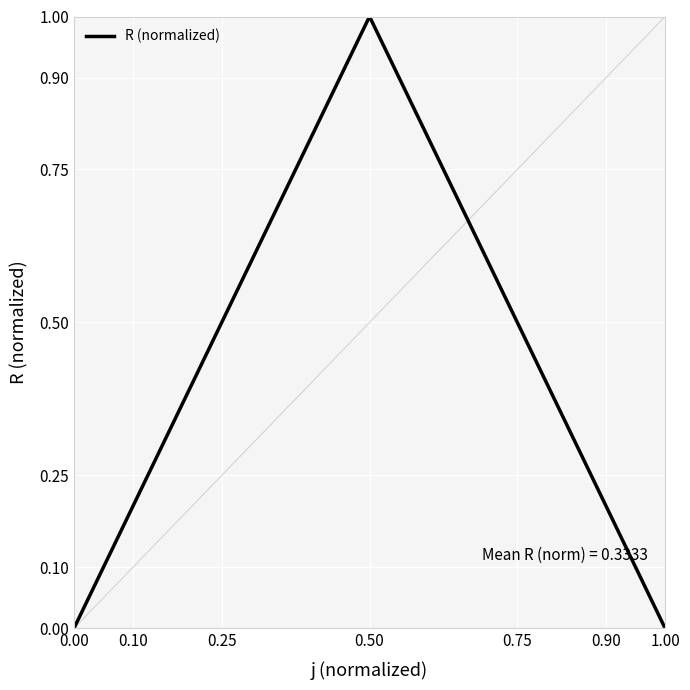

Between 1.00 and 0.50, which is larger?

0.50